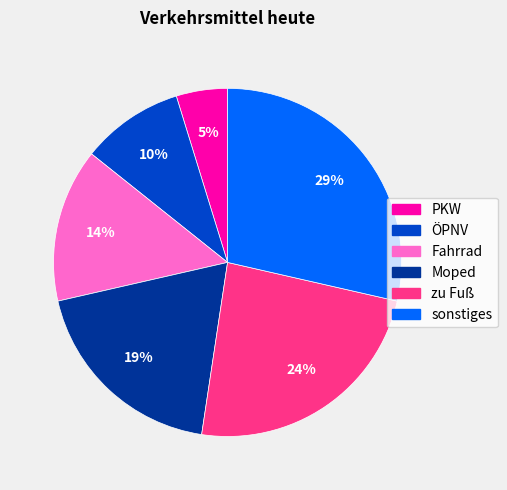

Is there any slice that represents more than half of the pie?

No